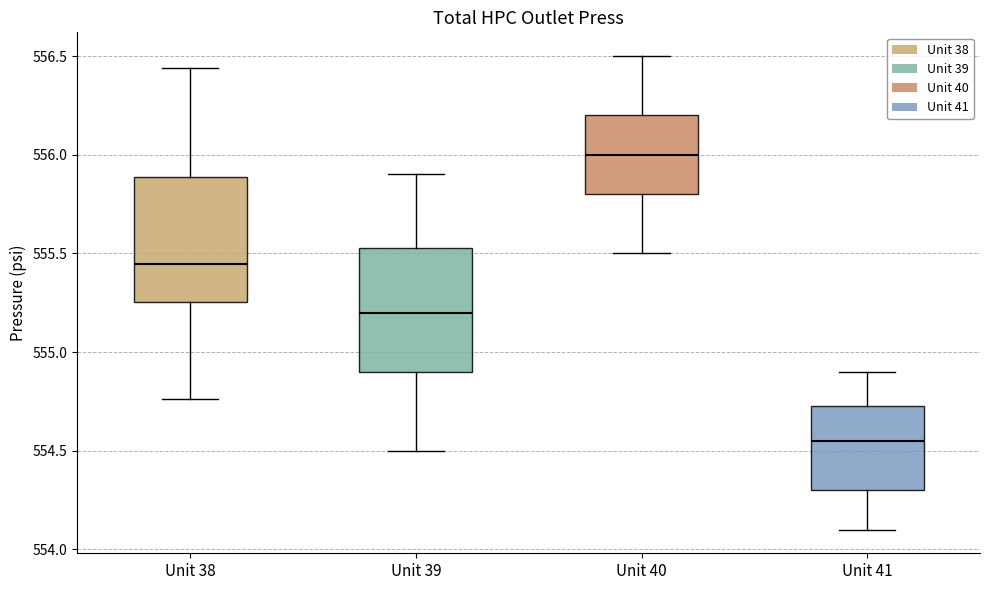

Which box's median line is the lowest?

Unit 41